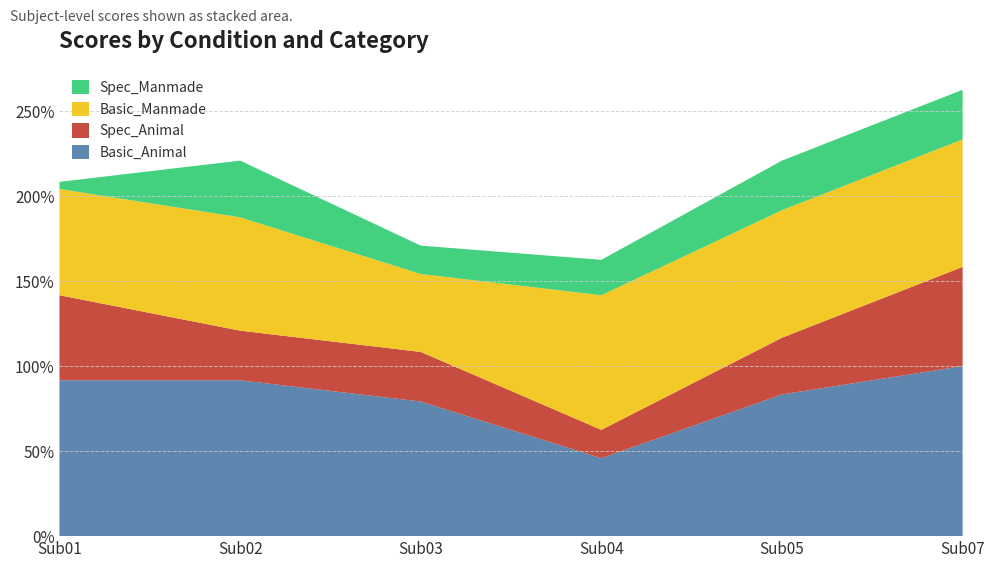

Reading right to left, transcribe all the data shown in this chart.

Basic_Animal: Sub07=1.0	Sub05=0.8	Sub04=0.5	Sub03=0.8	Sub02=0.9	Sub01=0.9
Spec_Animal: Sub07=0.6	Sub05=0.3	Sub04=0.2	Sub03=0.3	Sub02=0.3	Sub01=0.5
Basic_Manmade: Sub07=0.8	Sub05=0.8	Sub04=0.8	Sub03=0.5	Sub02=0.7	Sub01=0.6
Spec_Manmade: Sub07=0.3	Sub05=0.3	Sub04=0.2	Sub03=0.2	Sub02=0.3	Sub01=0.0